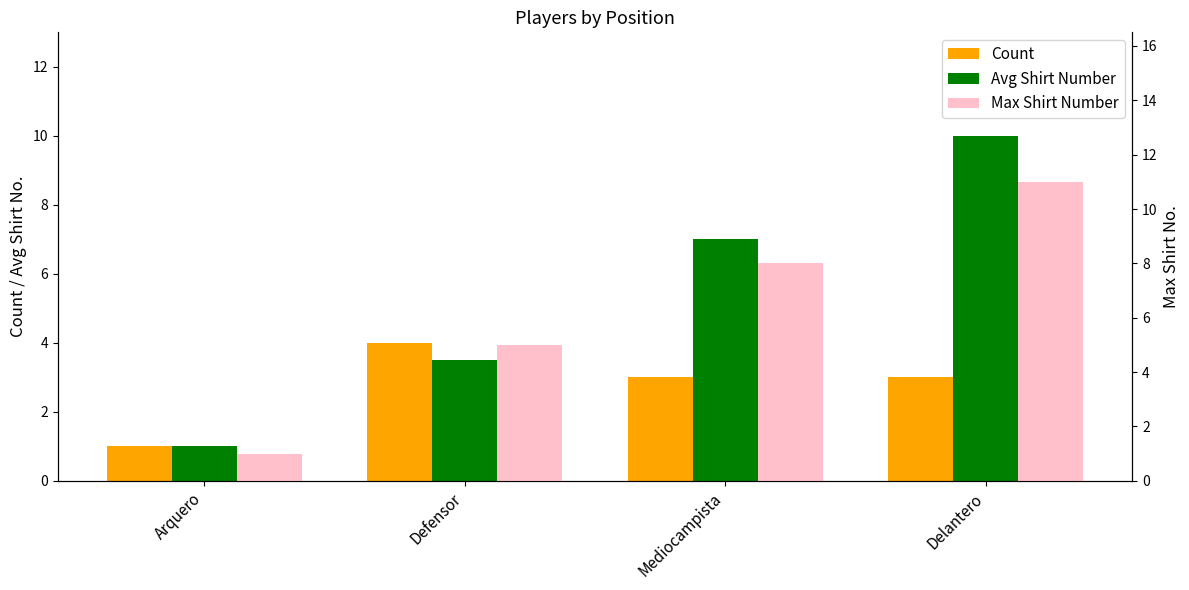

What position from the left is Defensor?

2